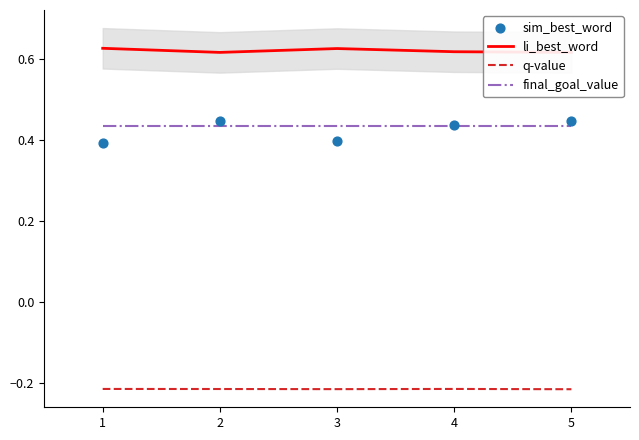

At how many categories does at least one series exceed 0?

5